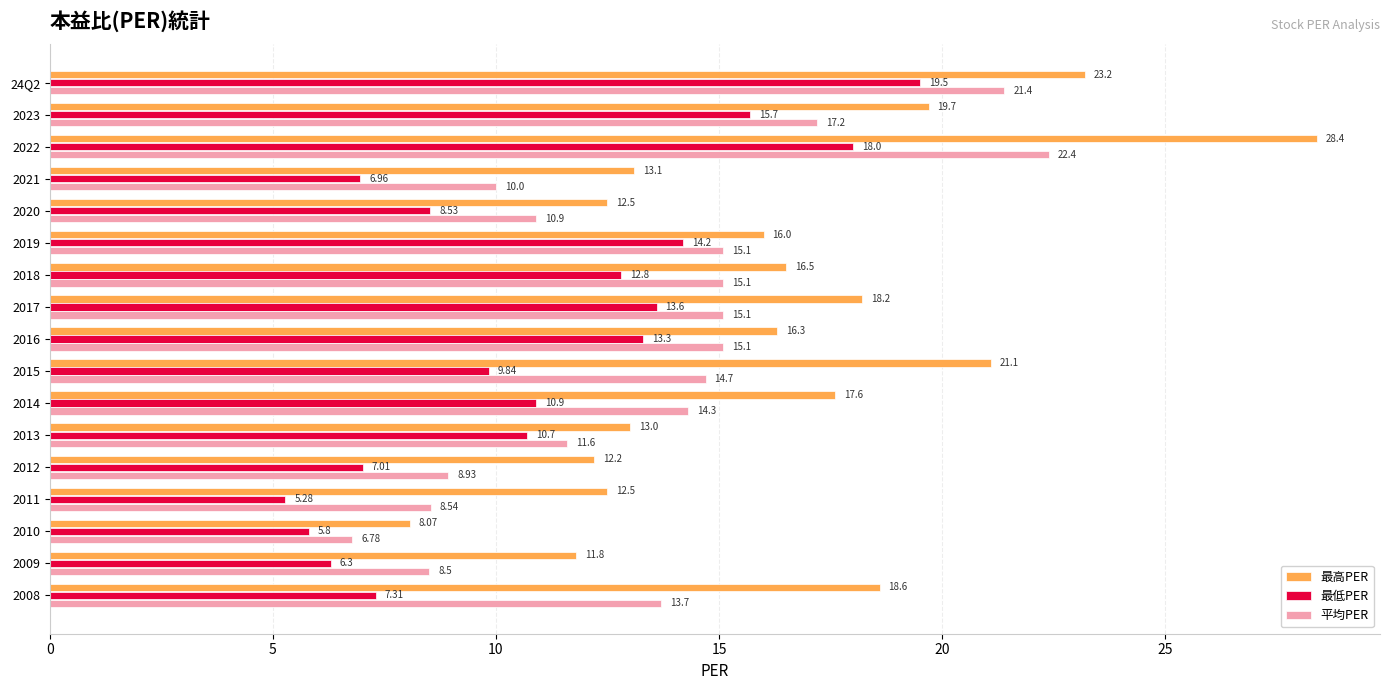

List the labels in order of 最低PER value, largest first.

24Q2, 2022, 2023, 2019, 2017, 2016, 2018, 2014, 2013, 2015, 2020, 2008, 2012, 2021, 2009, 2010, 2011